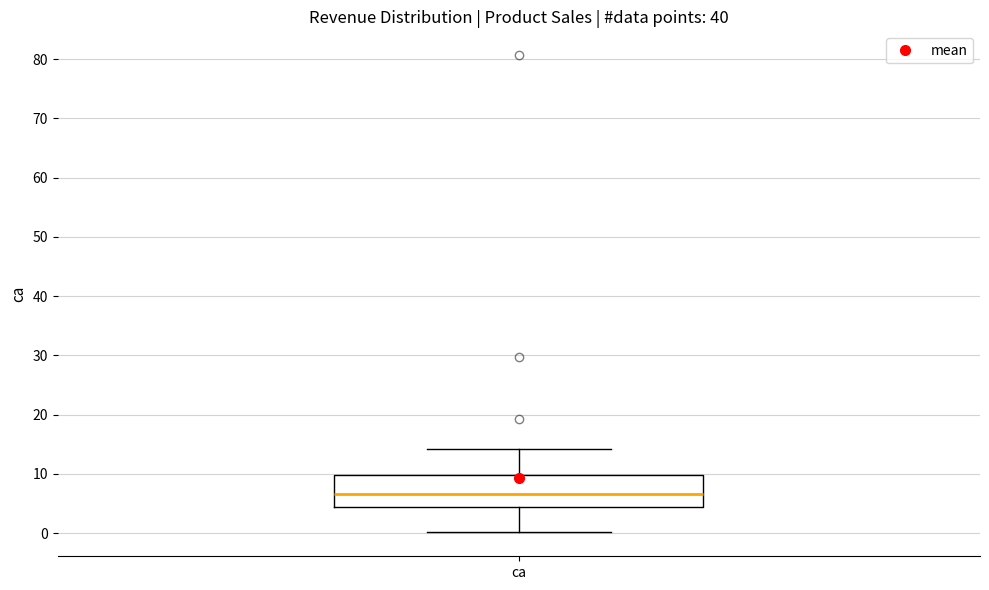

Where does the upper whisker of the box for ca end on the y-axis? The values are not printed on the chart, so give them approximately, as read against the axis.

14